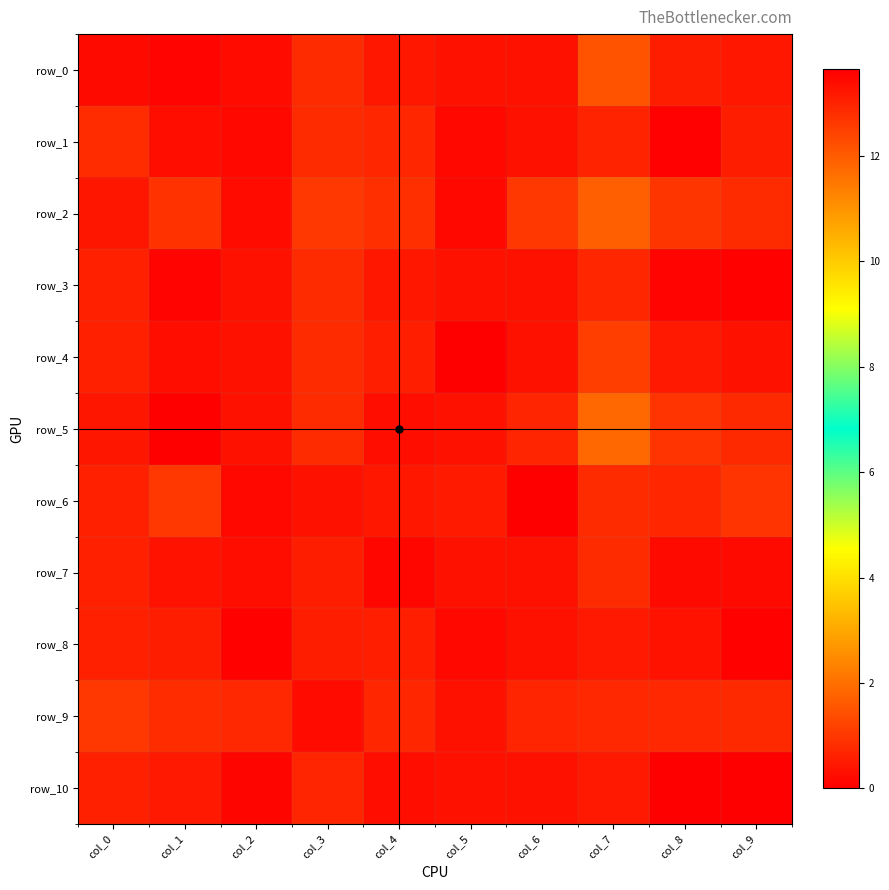

What is the total value across all series at col_4?

5.4